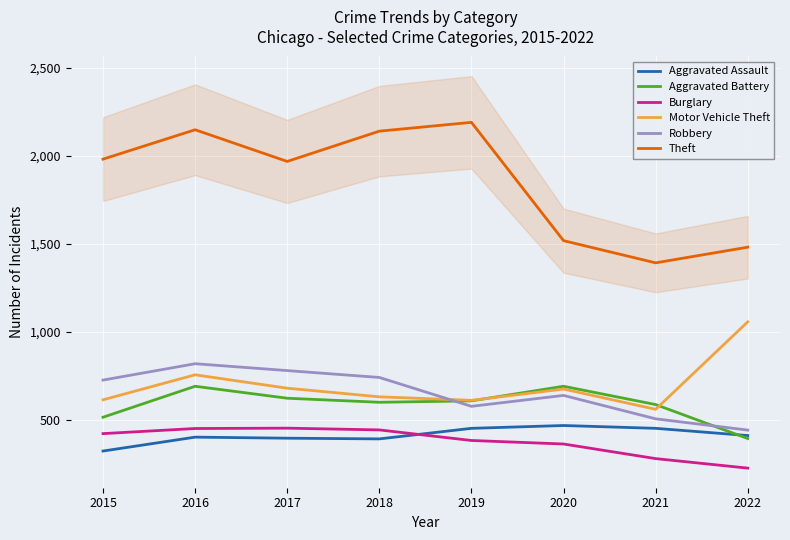

At how many categories does at least one series exceed 955?

8